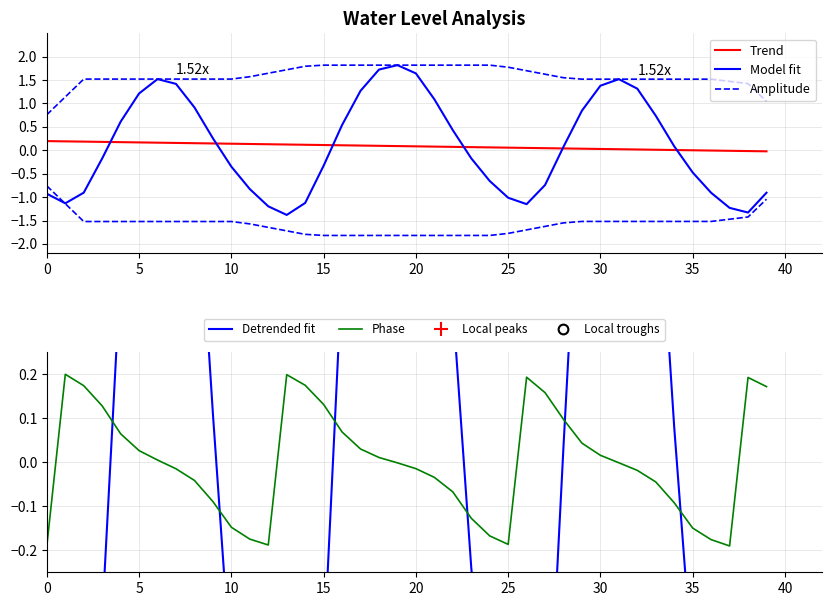

True or false: Phase has a value of -0.1 at 25.

False